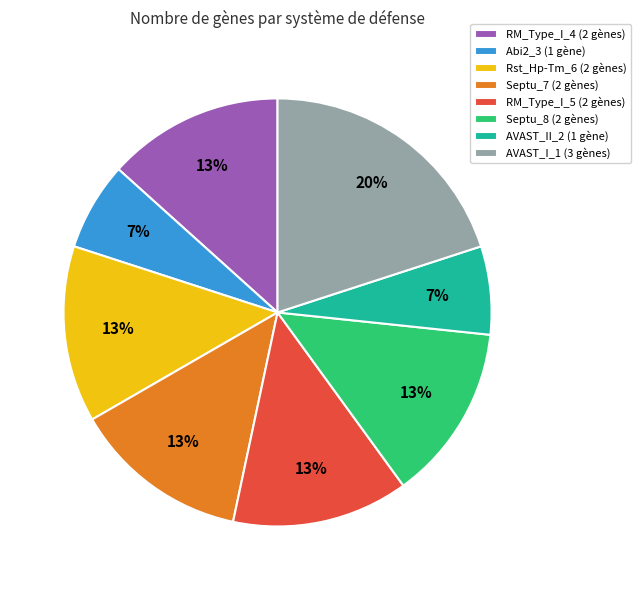

To the nearest percent, what is the average slice percentage?

12%